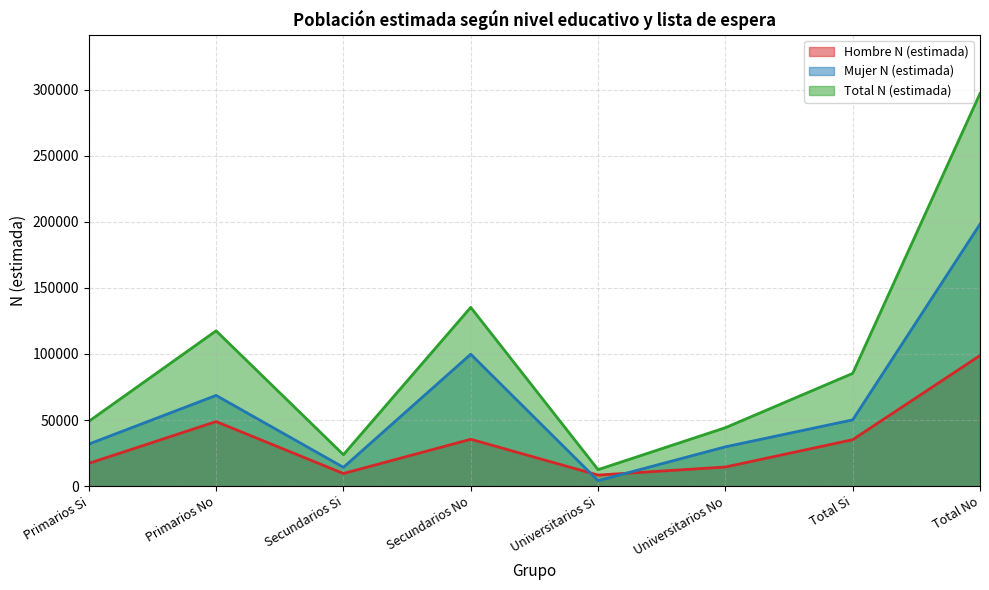

How many lines are shown in the chart?

3